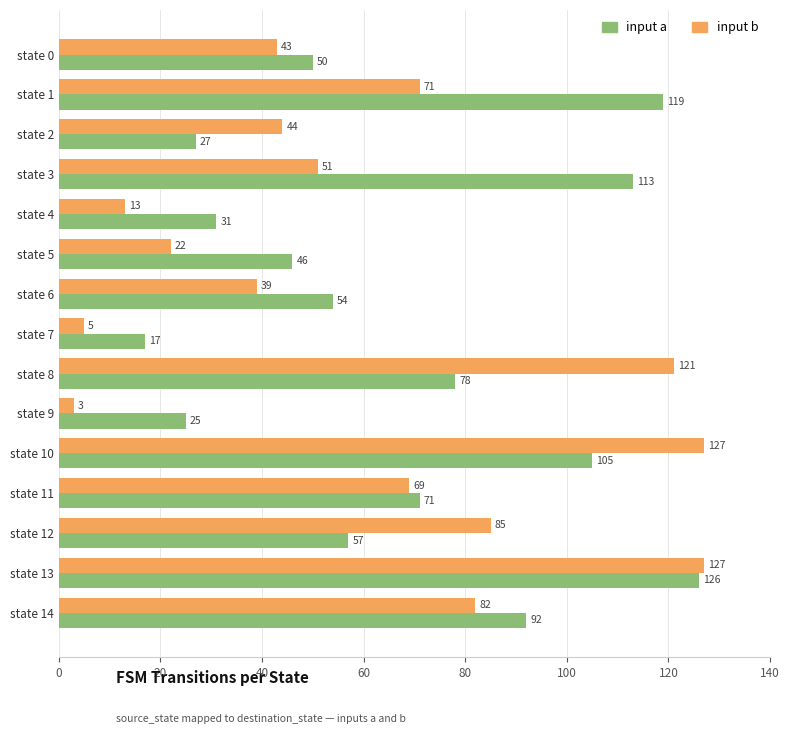

Rank the series by their maximum value, from lowest to highest.

input a, input b